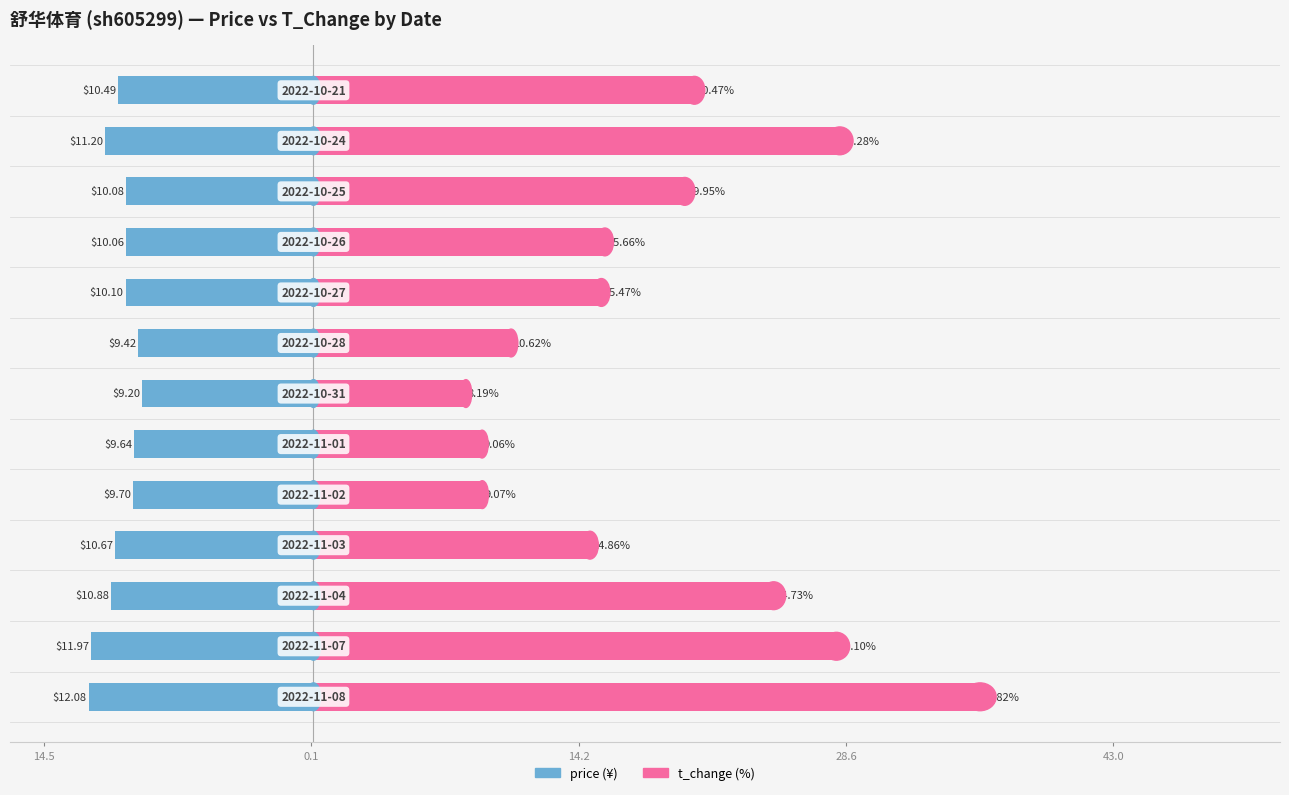

List the series in order of their peak value, highest first.

t_change, price